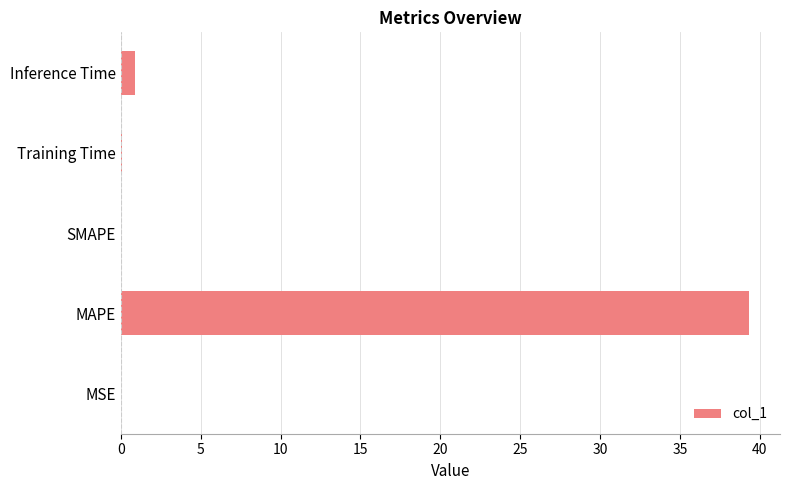

The chart shows a value of 9.2 at MAPE. True or false?

False